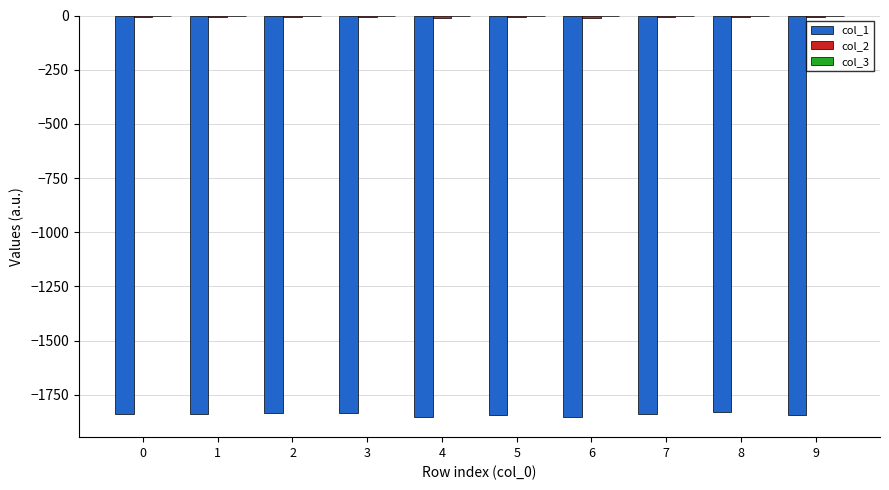

Which series has the largest range (max minus min)?

col_1